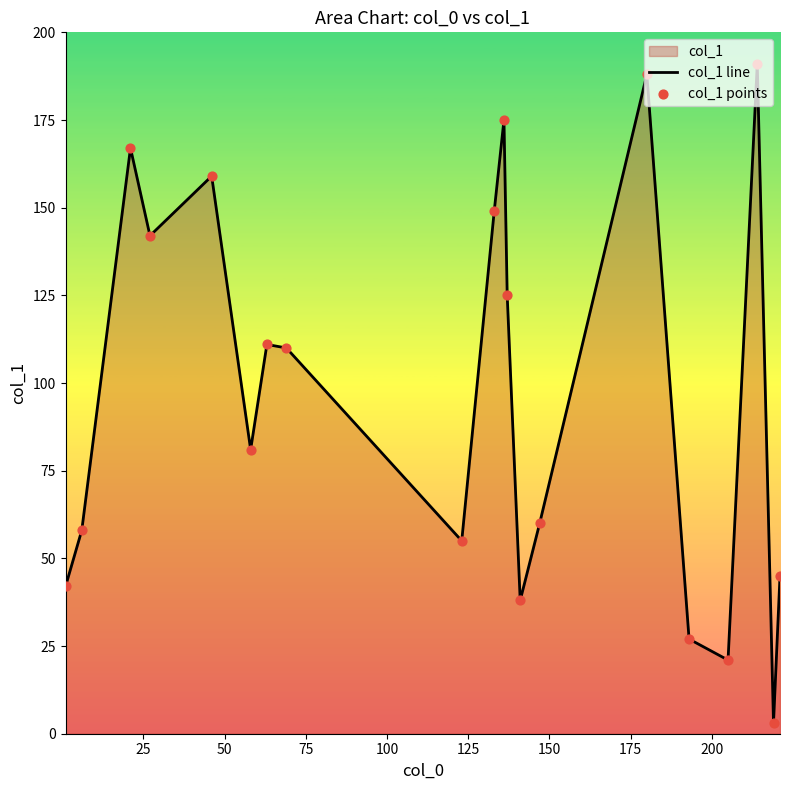

What is the maximum value shown in the chart?

191